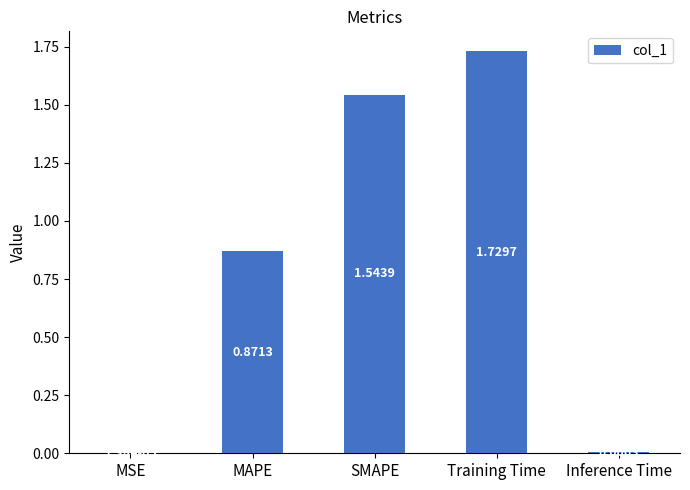

Where is the data nearest to the value 0?

MSE